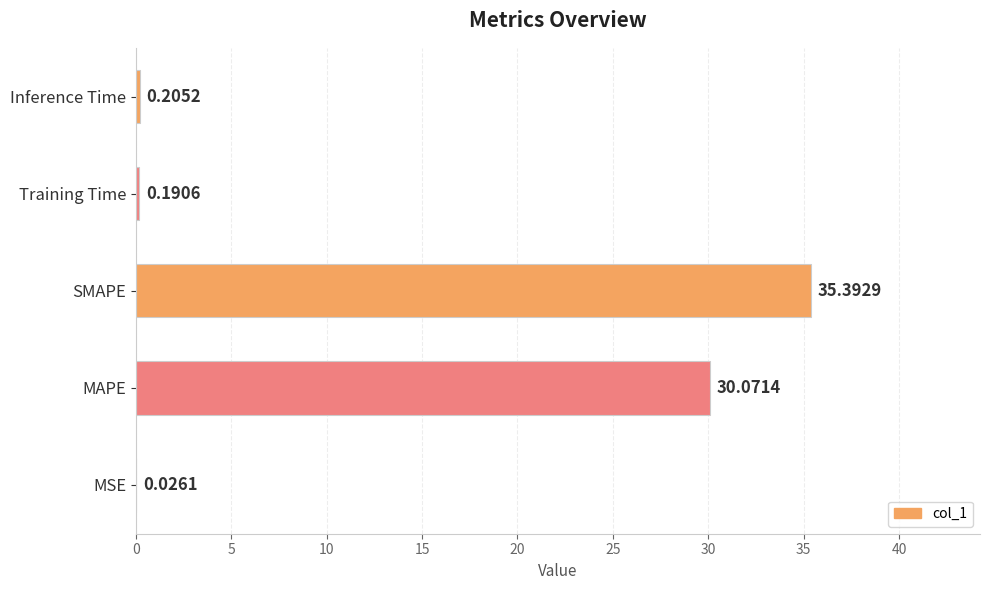

At which label is the value closest to 17?

MAPE